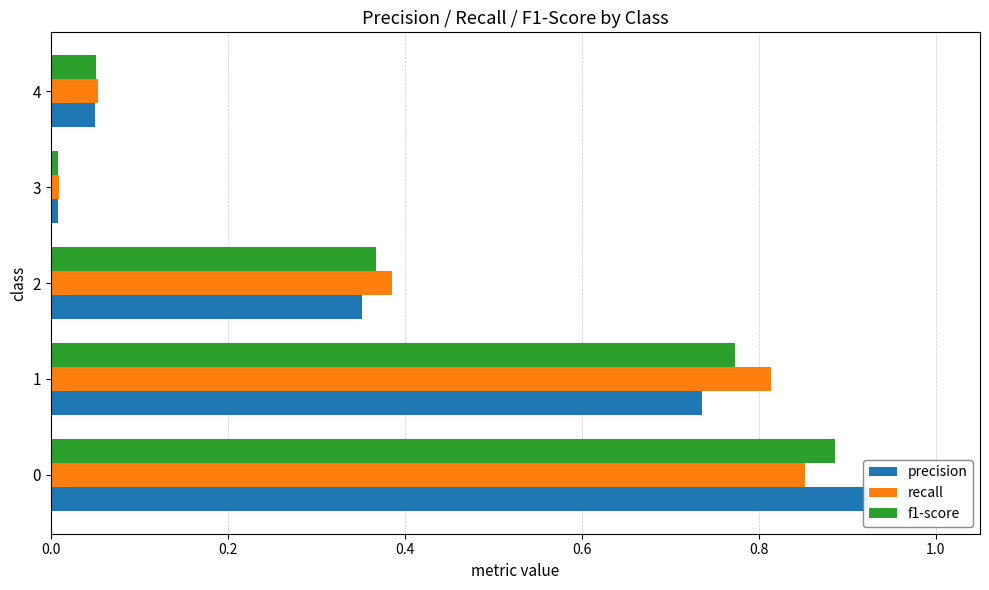

What are all the series names shown in the legend?

precision, recall, f1-score